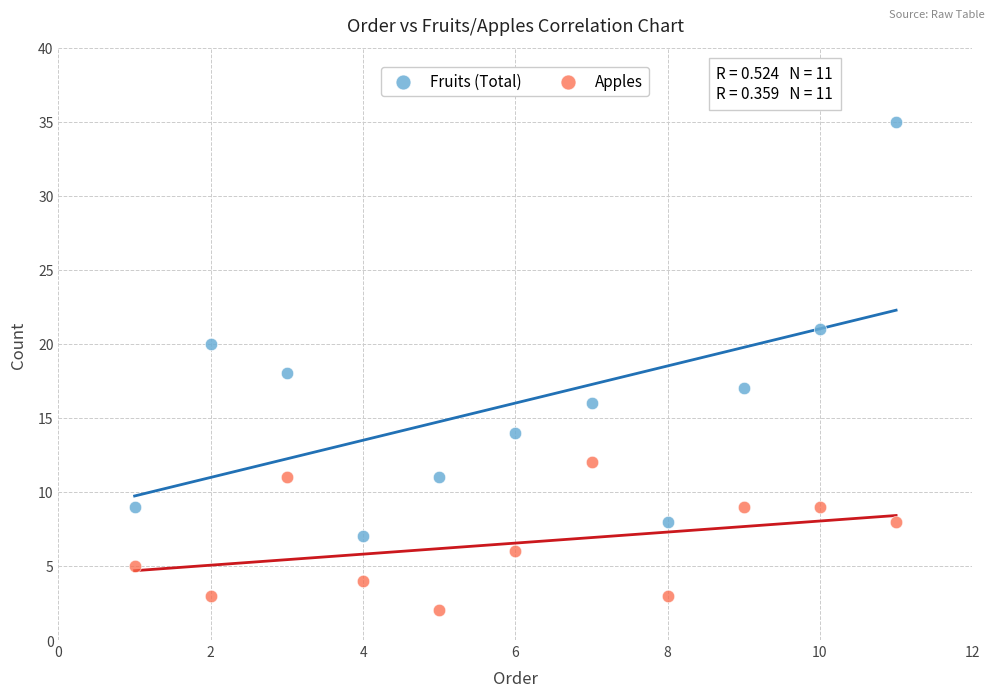

Across all data points, what is the range of Y values (max minus min)?

33